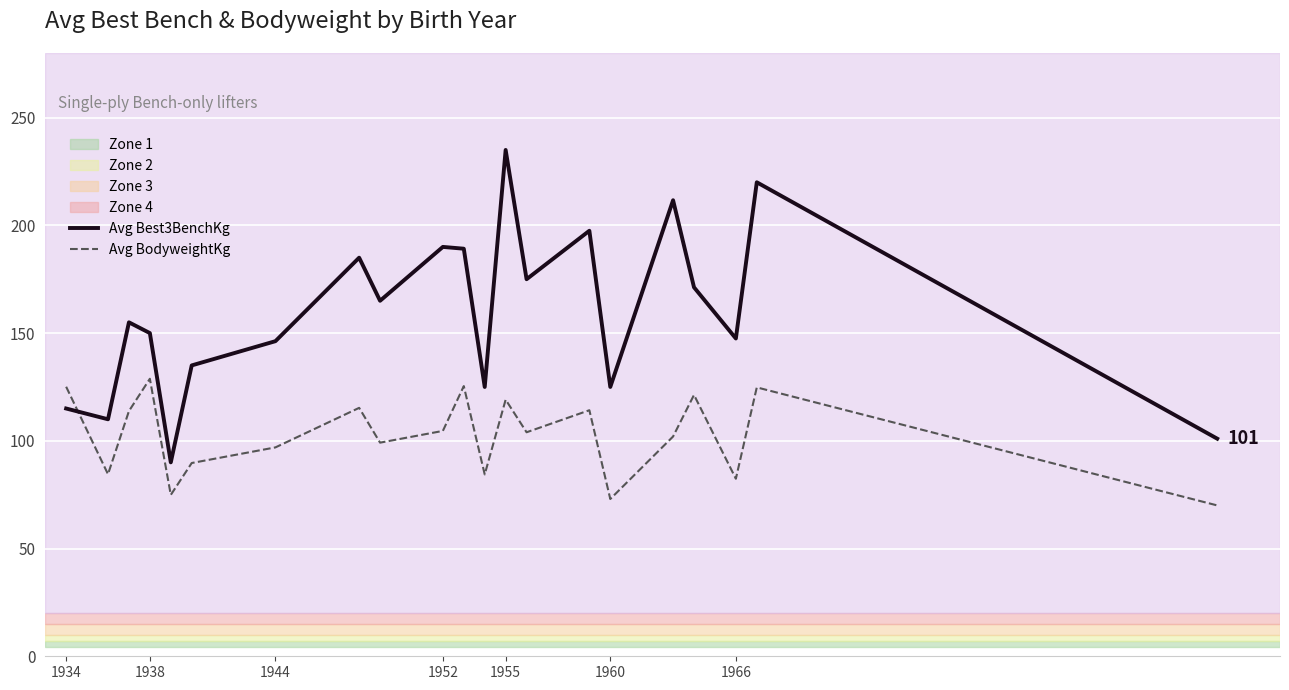

Which series ends up on top after the final intersection of Avg BodyweightKg and Avg Best3BenchKg?

Avg Best3BenchKg